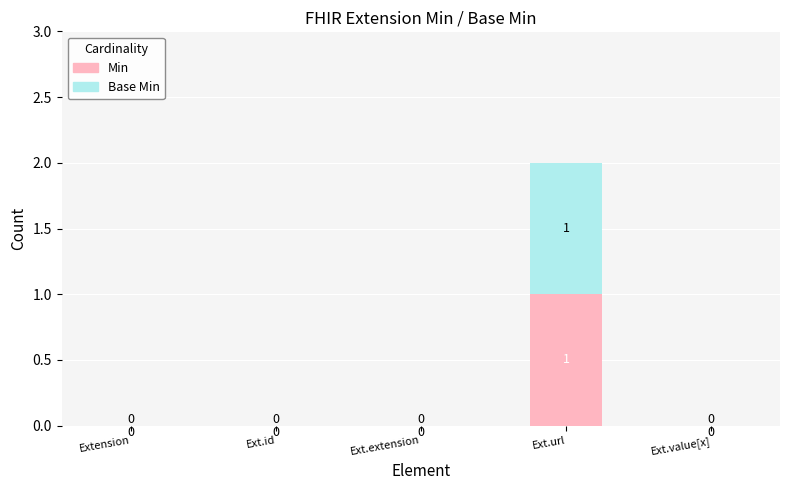

At which category is the sum across all series the highest?

Ext.url